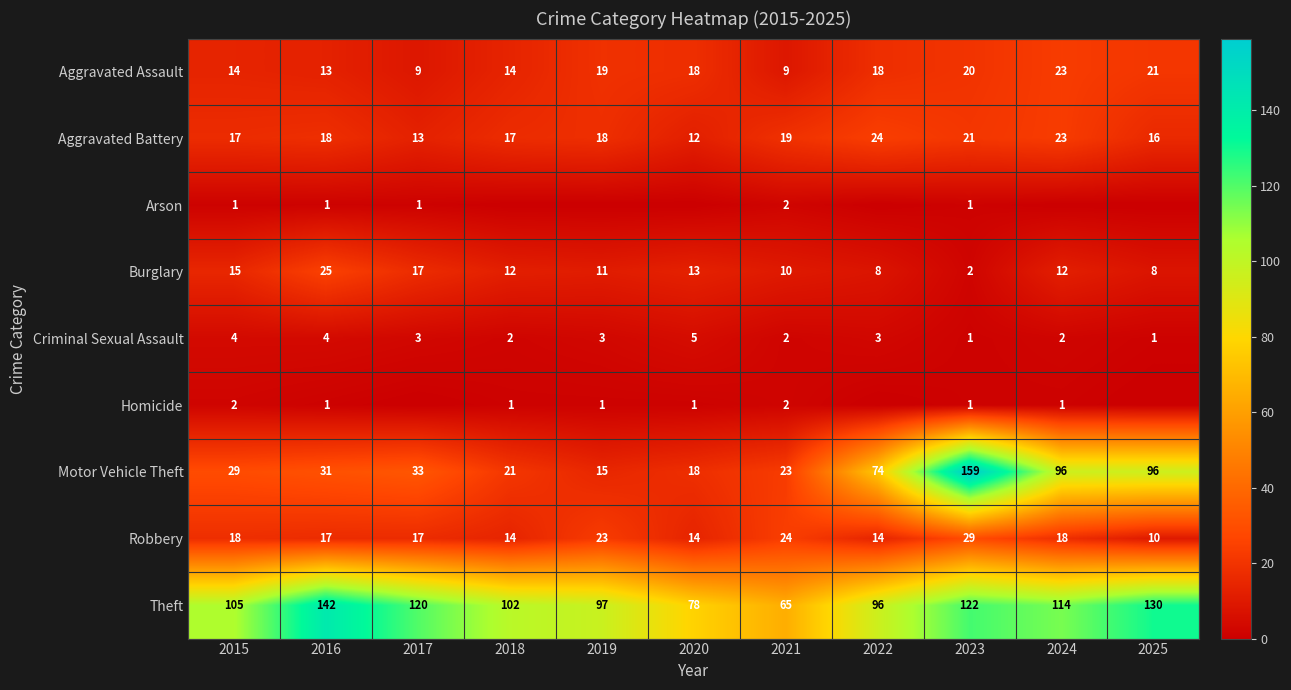

What is the average value of the Homicide series?

1